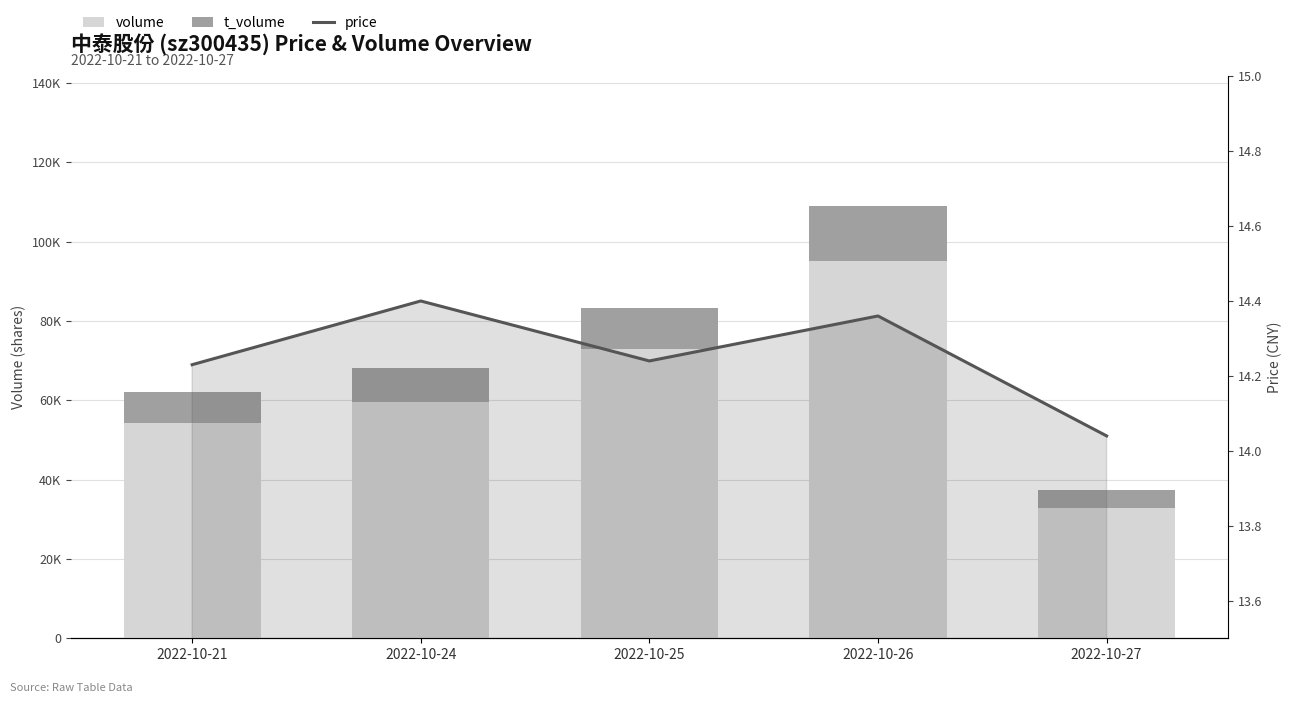

Is the value of volume at 2022-10-25 greater than the value of price at 2022-10-25?

Yes